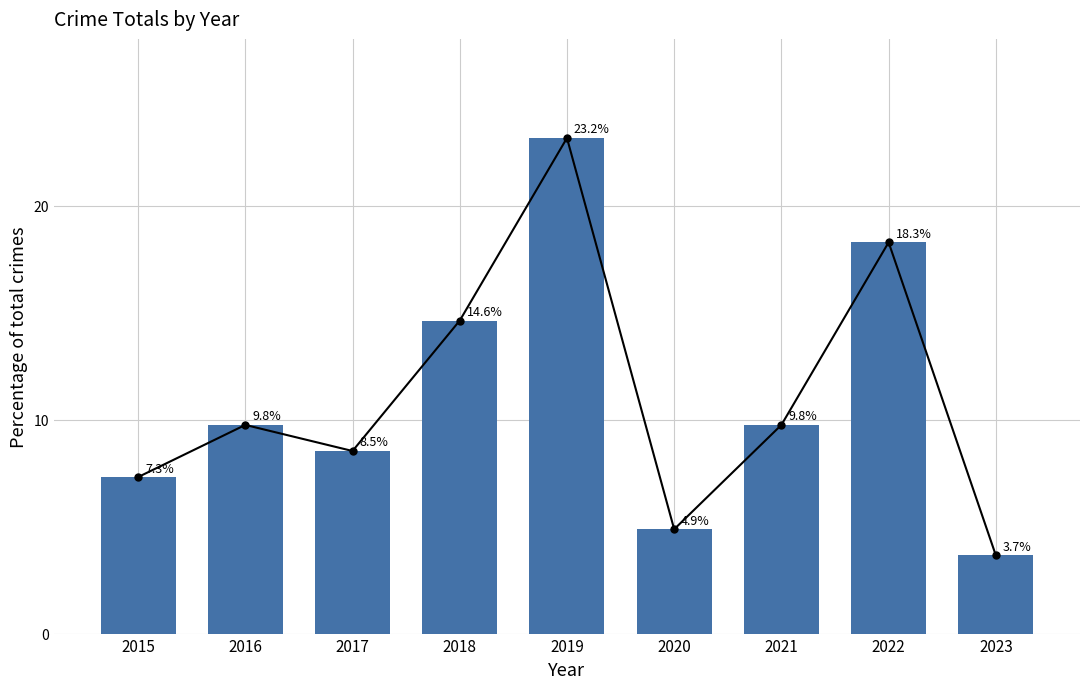

At which label is the value closest to 13?

2018